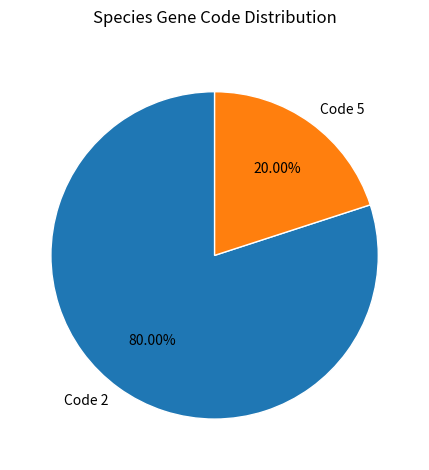

Which has a higher value, Code 5 or Code 2?

Code 2